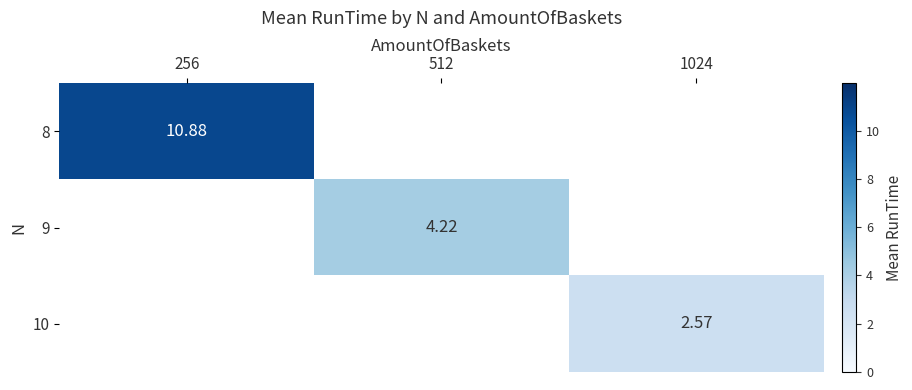

List the series in order of their peak value, highest first.

8, 9, 10